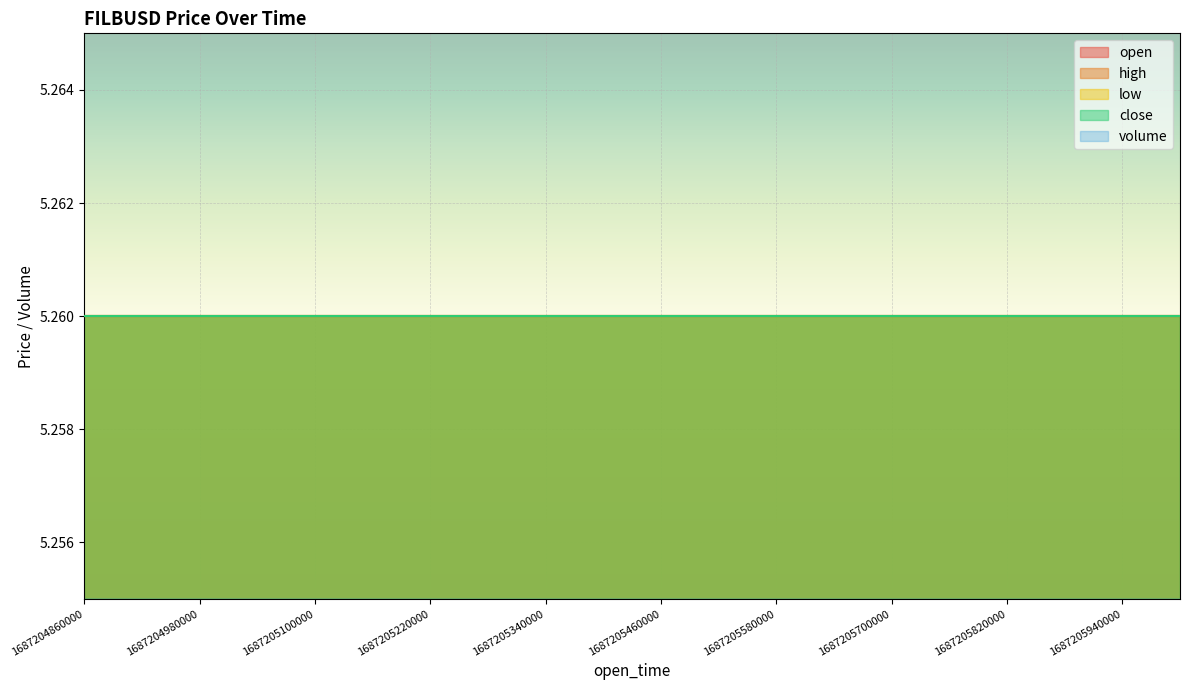

How many lines are shown in the chart?

5